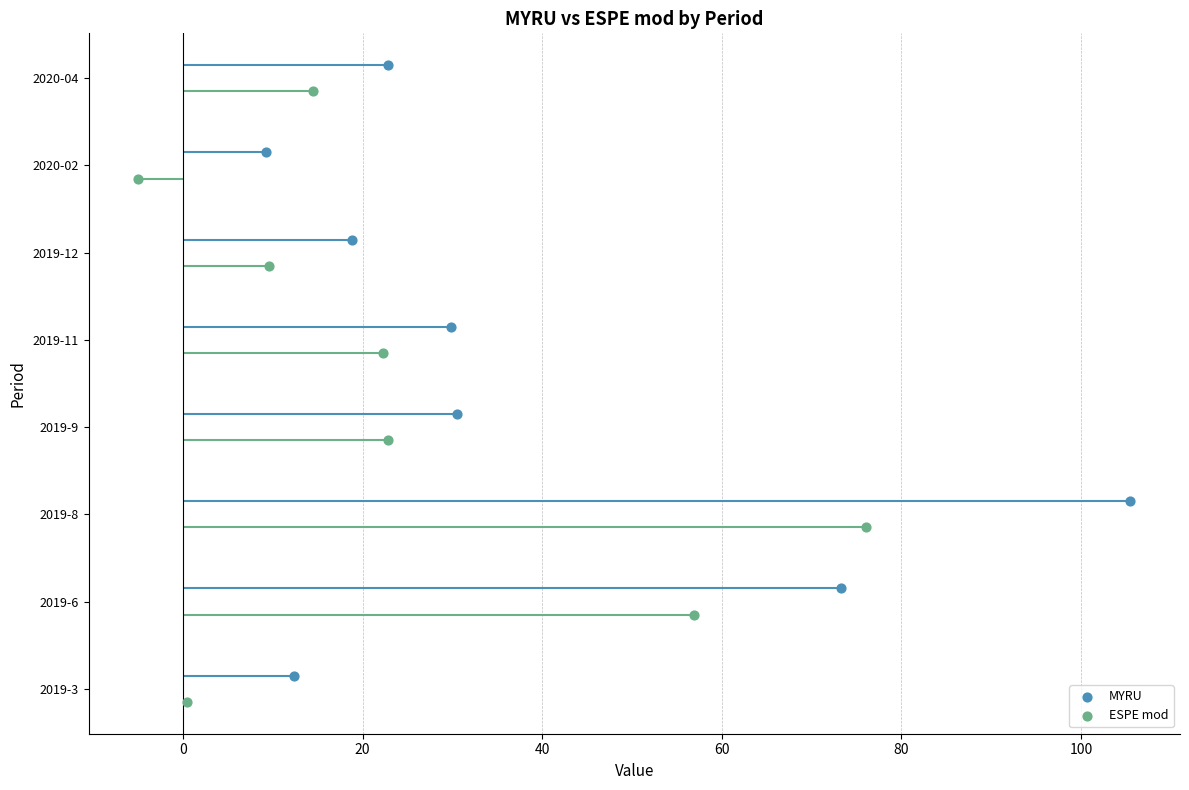

Which series reaches the minimum Y coordinate?

ESPE mod